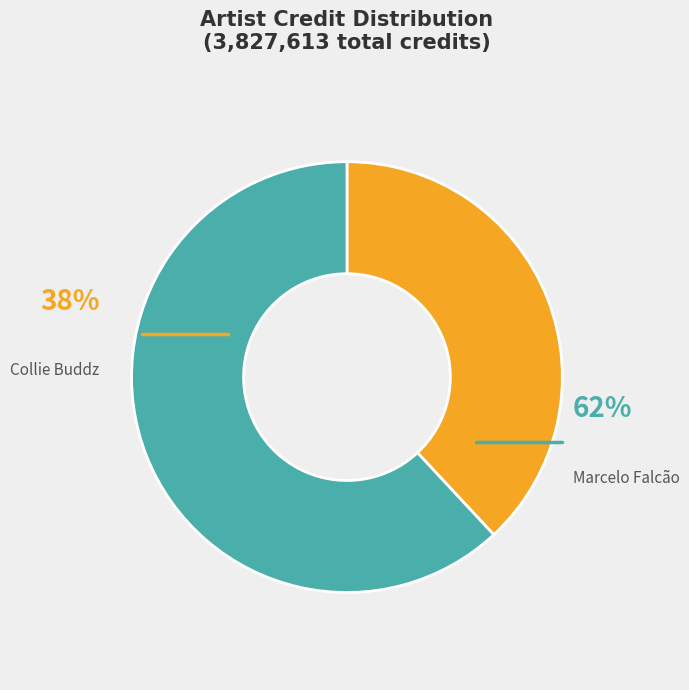

How many slices are in this pie chart?

2